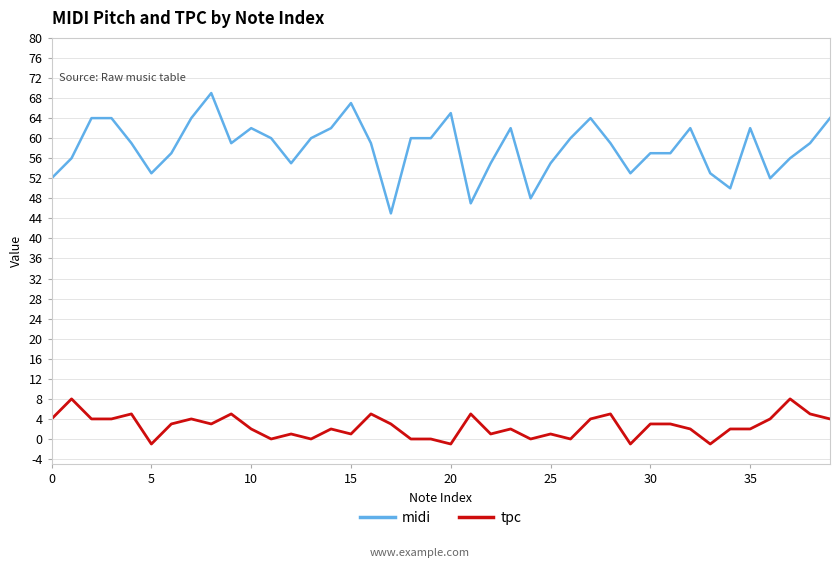

What is the difference between the maximum and minimum values in the midi series?

24